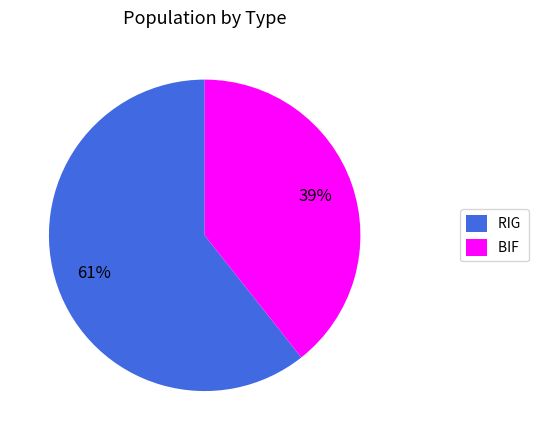

Count the number of slices in the pie.

2